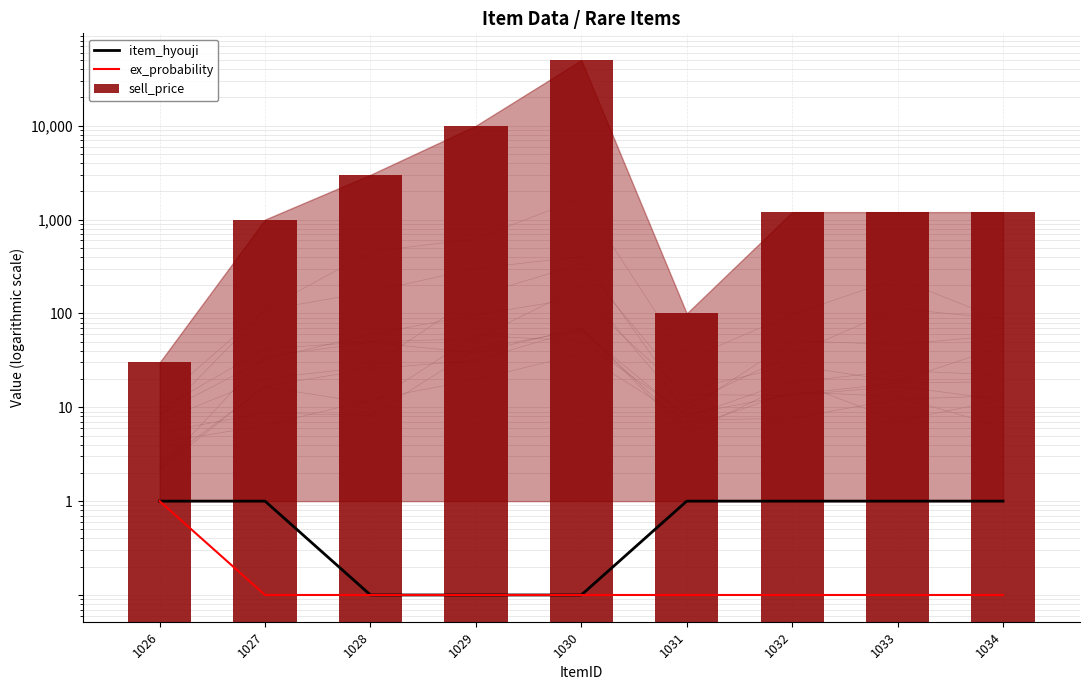

Reading left to right, transcribe all the data shown in this chart.

item_hyouji: 1026=1.0	1027=1.0	1028=0.1	1029=0.1	1030=0.1	1031=1.0	1032=1.0	1033=1.0	1034=1.0
ex_probability: 1026=1.0	1027=0.1	1028=0.1	1029=0.1	1030=0.1	1031=0.1	1032=0.1	1033=0.1	1034=0.1
sell_price: 1026=30.0	1027=1000.0	1028=3000.0	1029=10000.0	1030=50000.0	1031=100.0	1032=1200.0	1033=1200.0	1034=1200.0